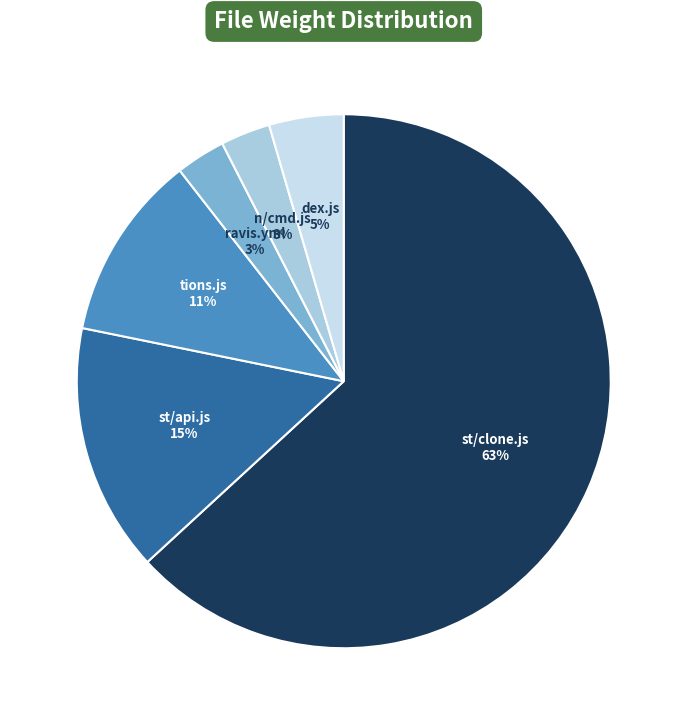

To the nearest percent, what is the difference between the largest and smallest slice percentages?

60%